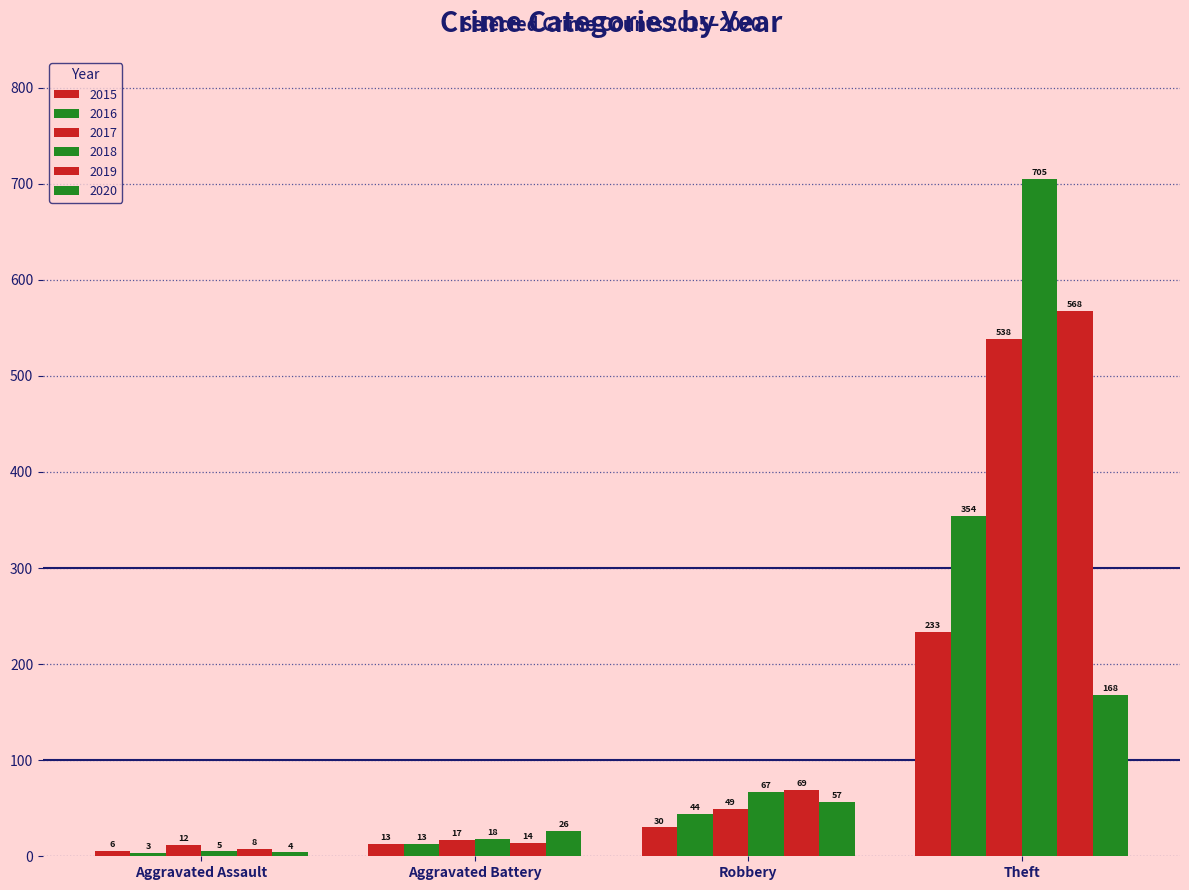

Rank the series at Aggravated Battery from lowest to highest value.

2015, 2016, 2019, 2017, 2018, 2020